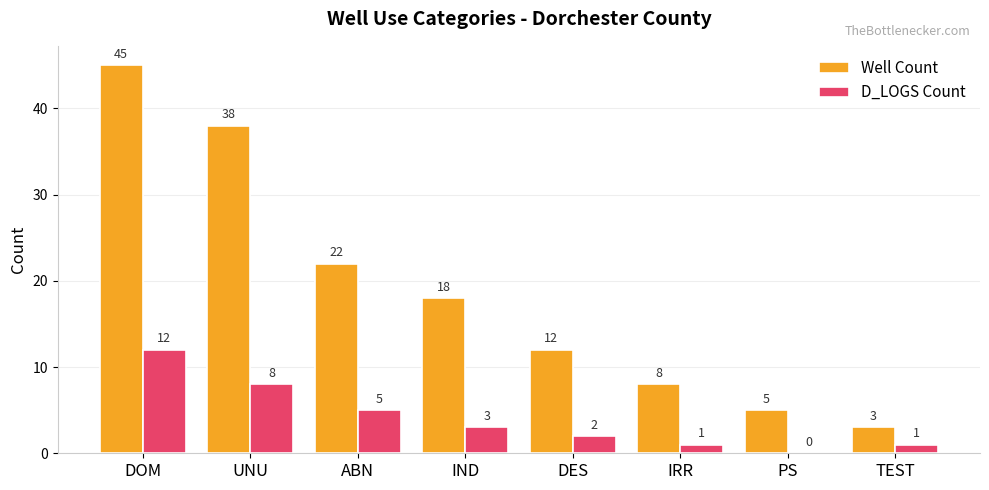

What are all the series names shown in the legend?

Well Count, D_LOGS Count